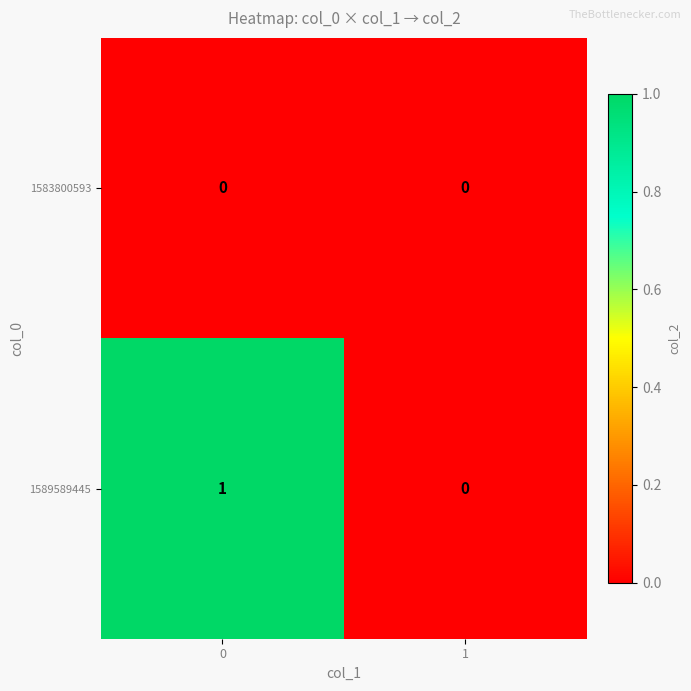

Reading left to right, extract all data points from this chart.

1583800593: 0=0	1=0
1589589445: 0=1	1=0